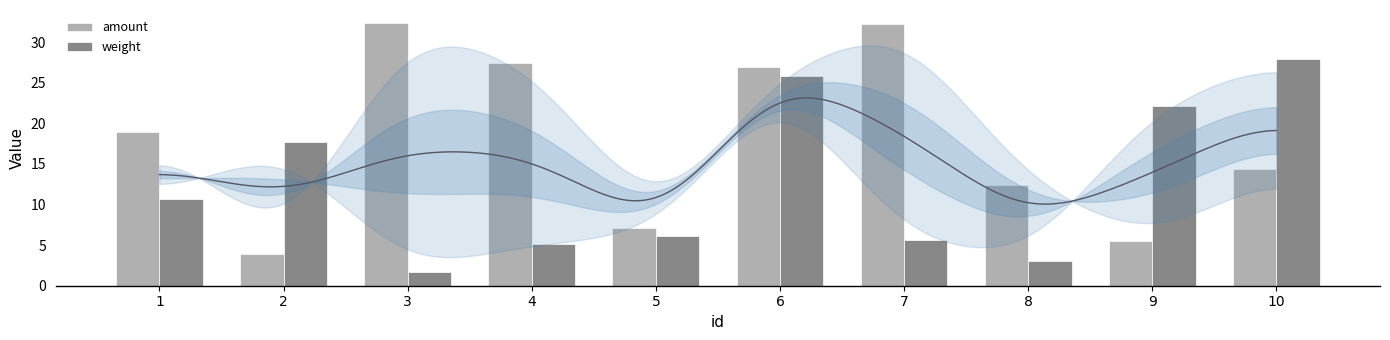

Which series has the largest range (max minus min)?

amount